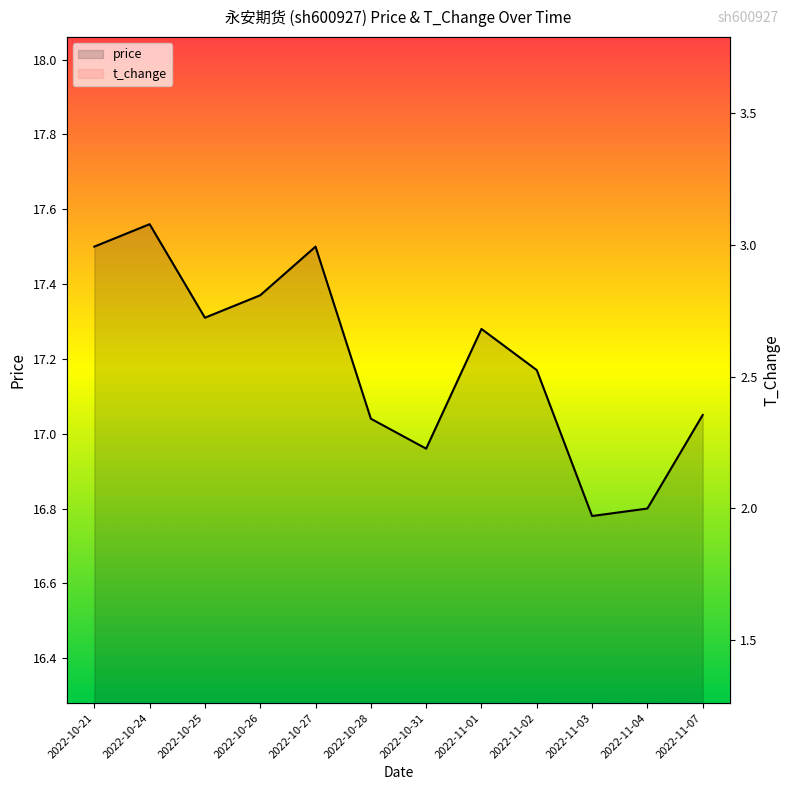

How many data points in price are above 17?

9